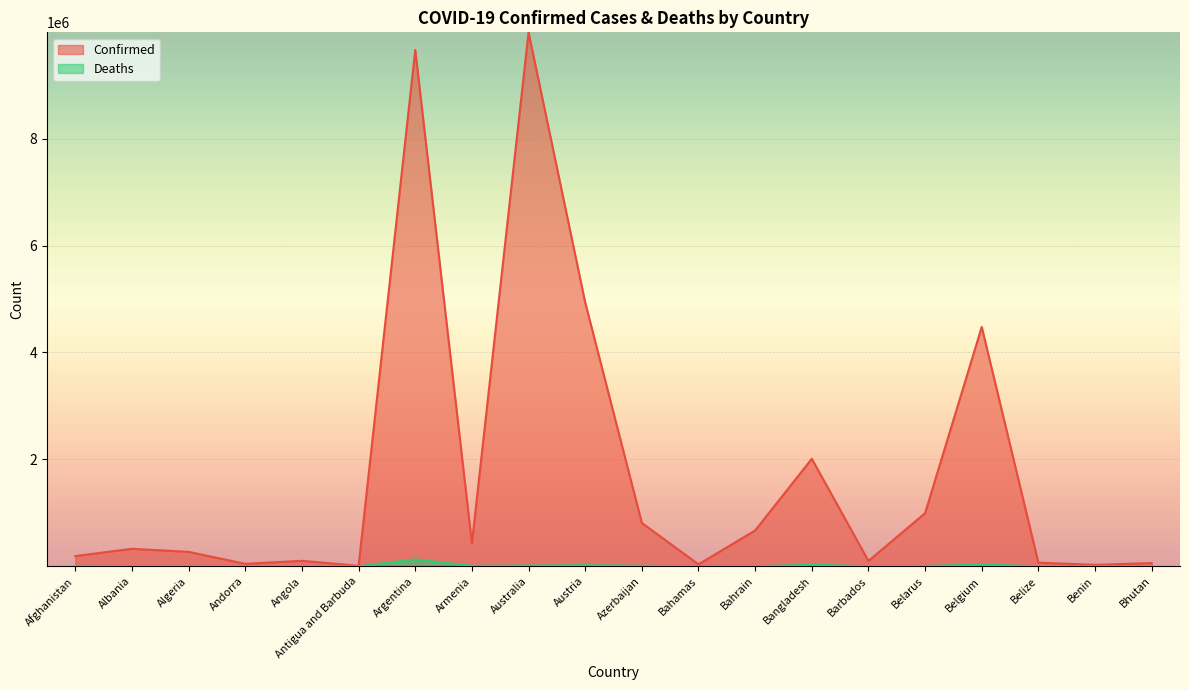

At how many categories does at least one series exceed 6146835?

2